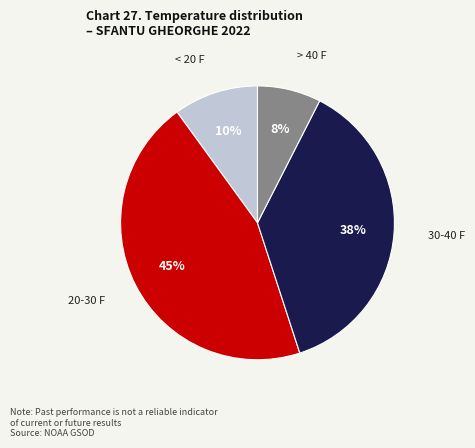

To the nearest percent, what is the difference between the largest and smallest slice percentages?

37%